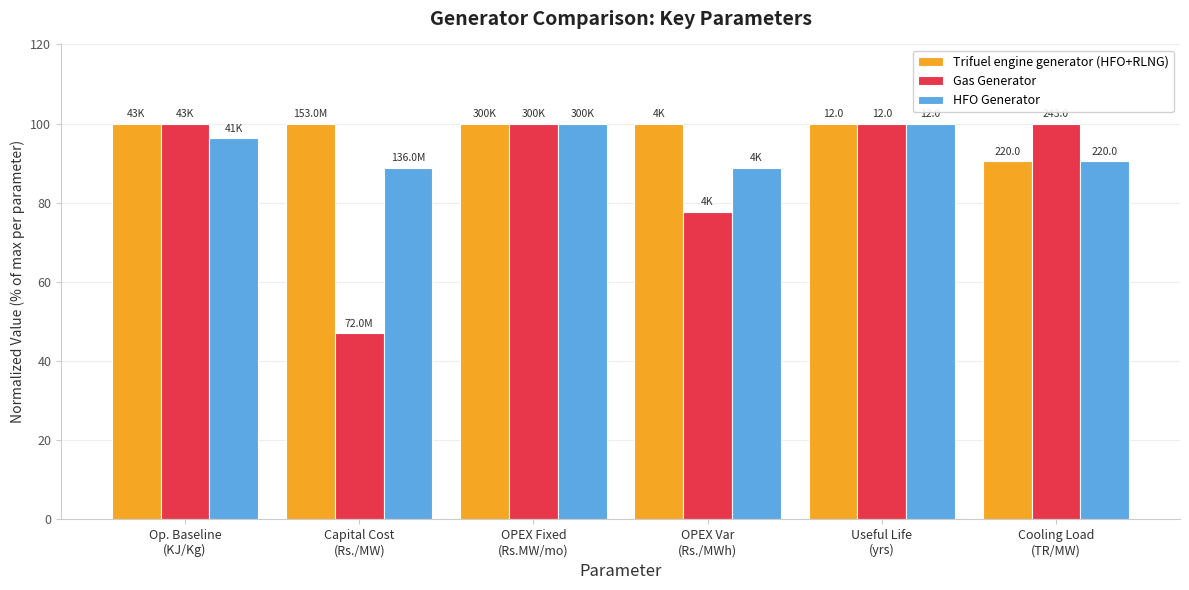

Is the value of Gas Generator at Capital Cost
(Rs./MW) greater than the value of Trifuel engine generator (HFO+RLNG) at OPEX Fixed
(Rs.MW/mo)?

No